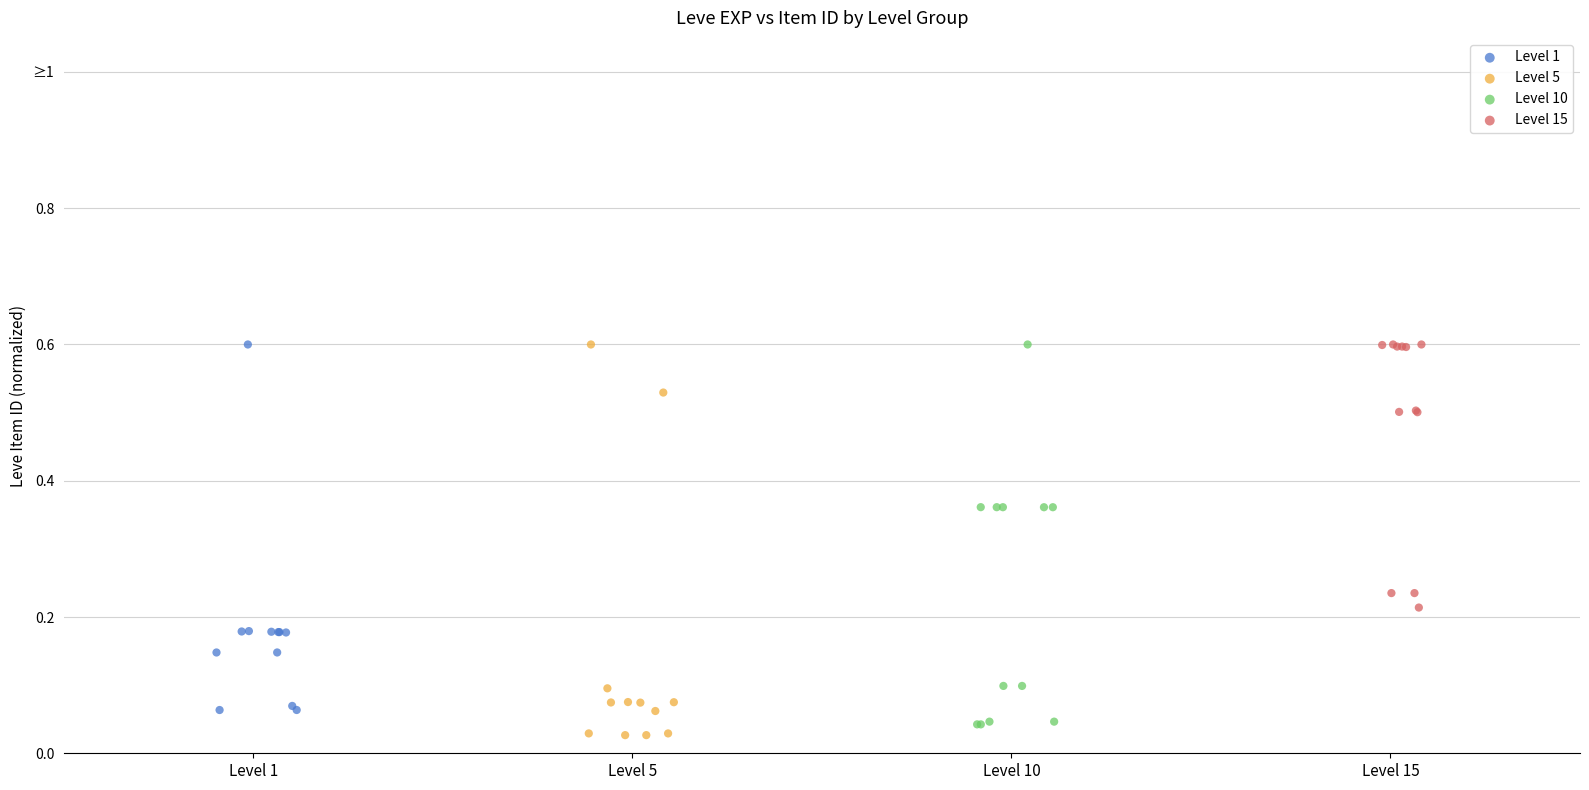

Which series reaches the minimum Y coordinate?

Level 5